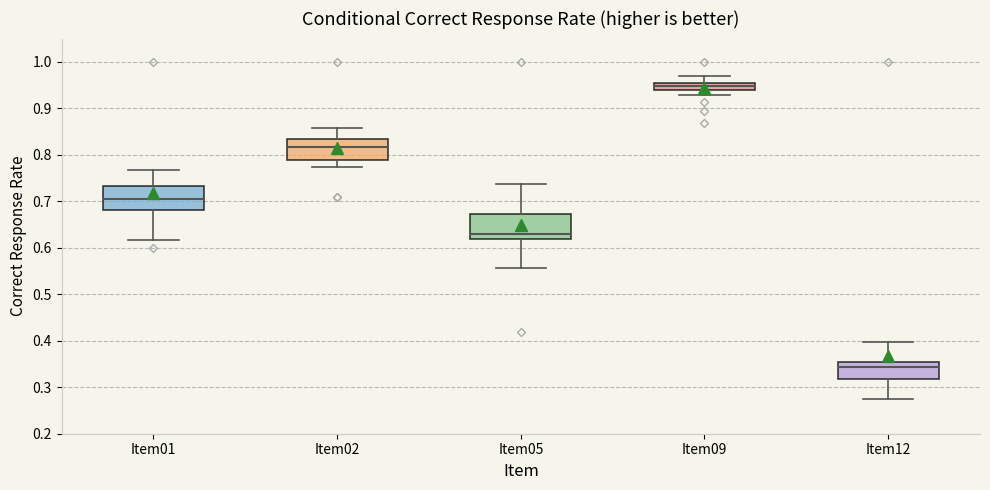

Which box has the highest median line?

Item09